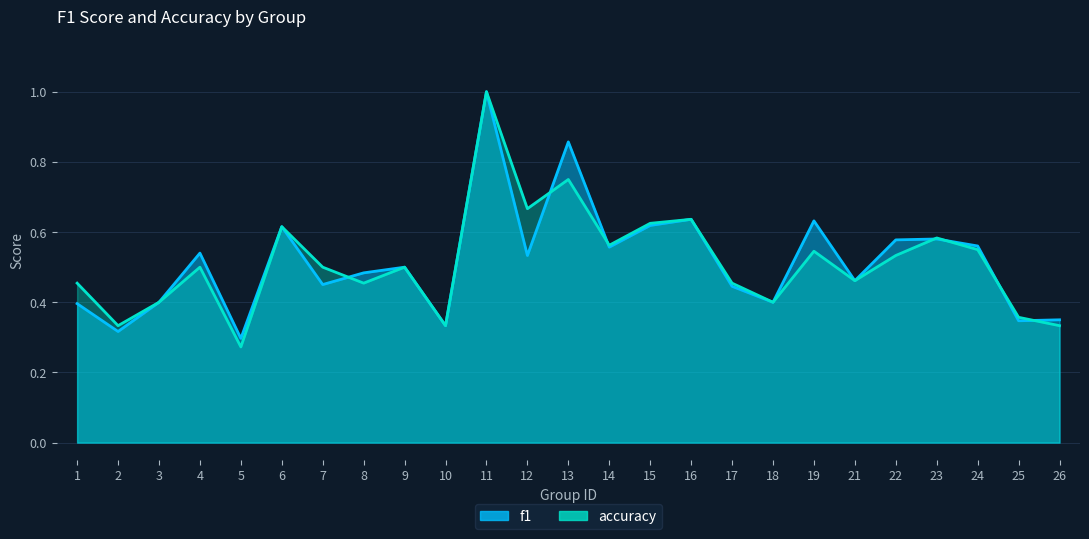

Which series ends up on top after the final intersection of f1 and accuracy?

f1